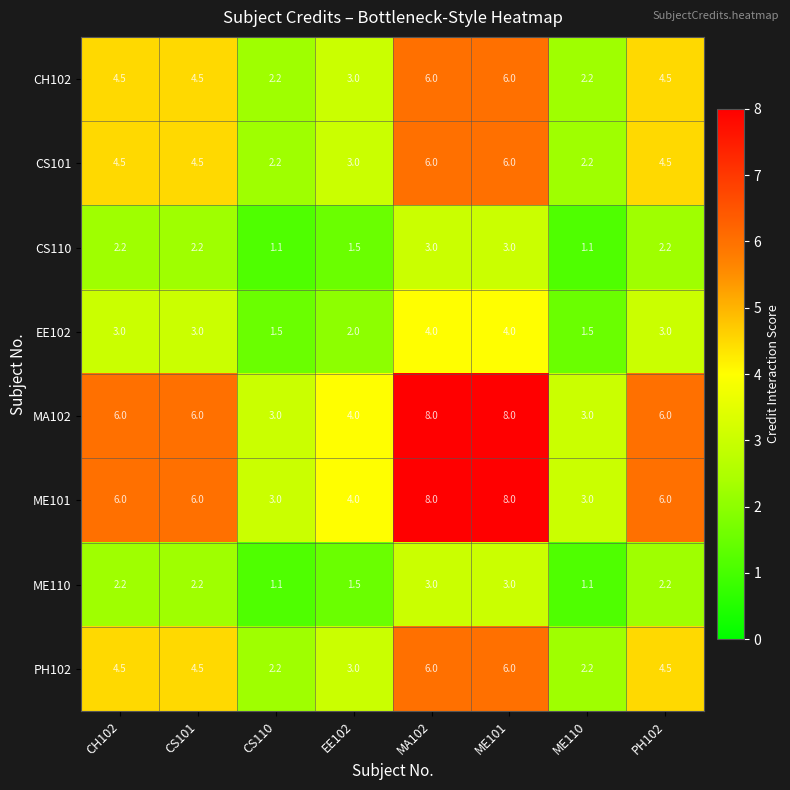

Is it true that CS101 equals 2.2 at CS110?

True